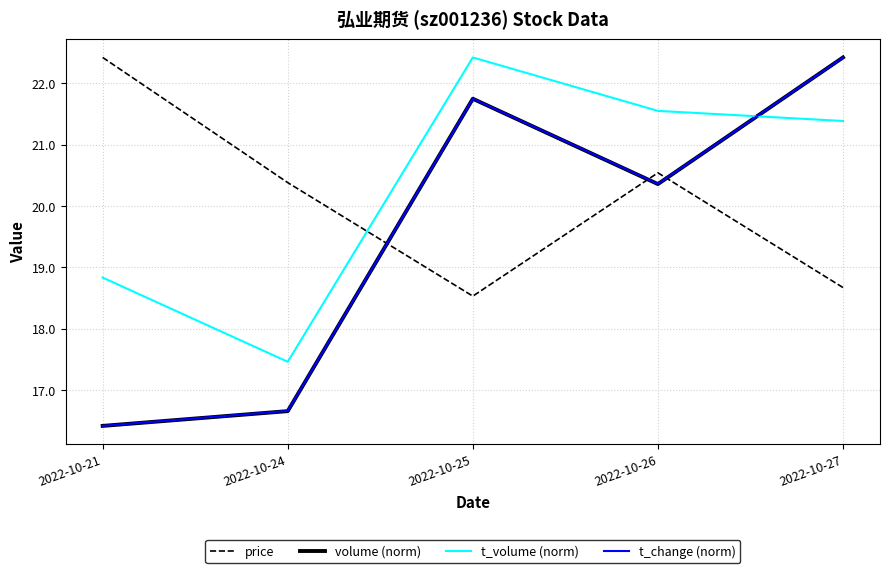

Which series has the largest total across all categories?

t_volume (norm)